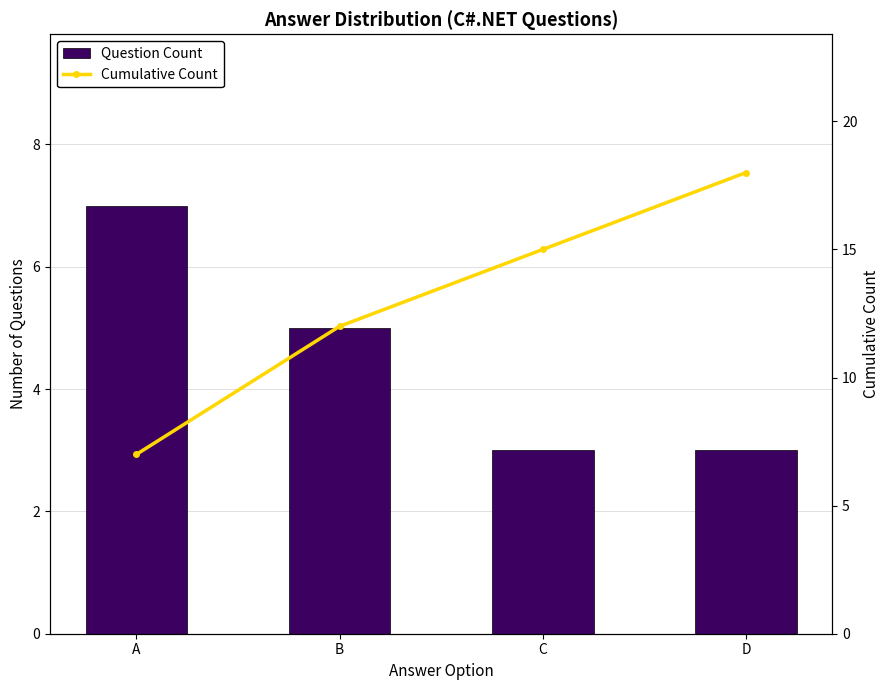

Which series has the largest total across all categories?

Cumulative Count